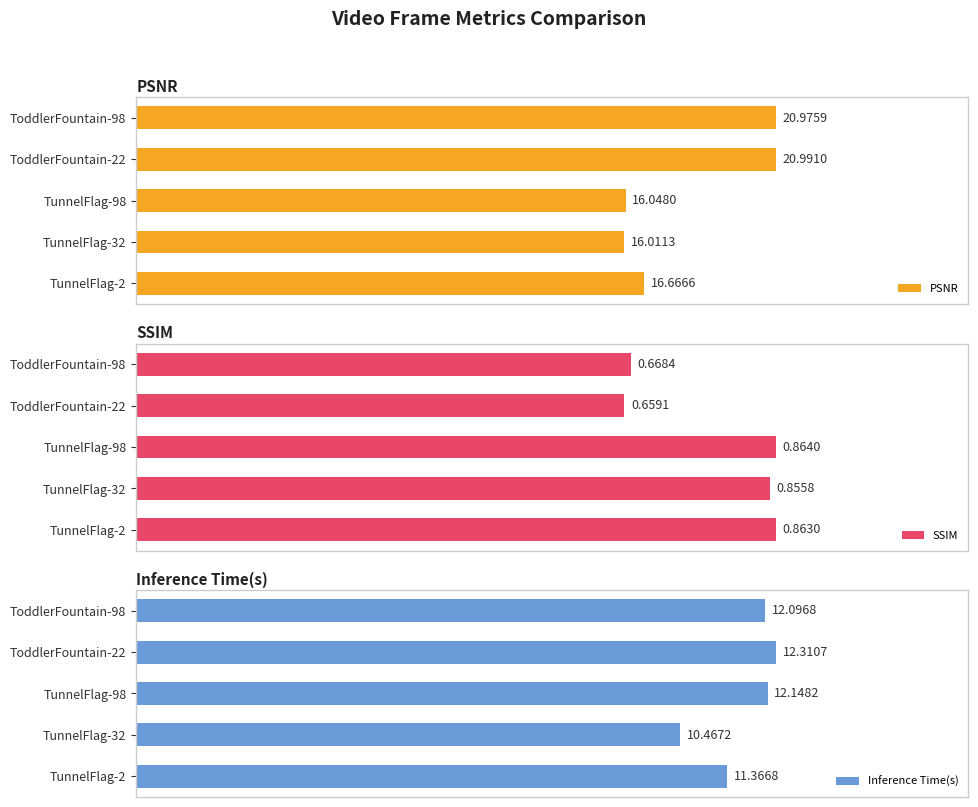

Is it true that SSIM equals 0.8 at 4?

True